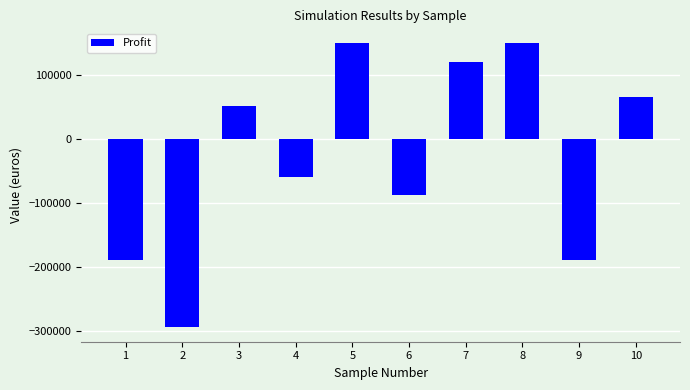

What is the minimum value shown in the chart?

-294149.6